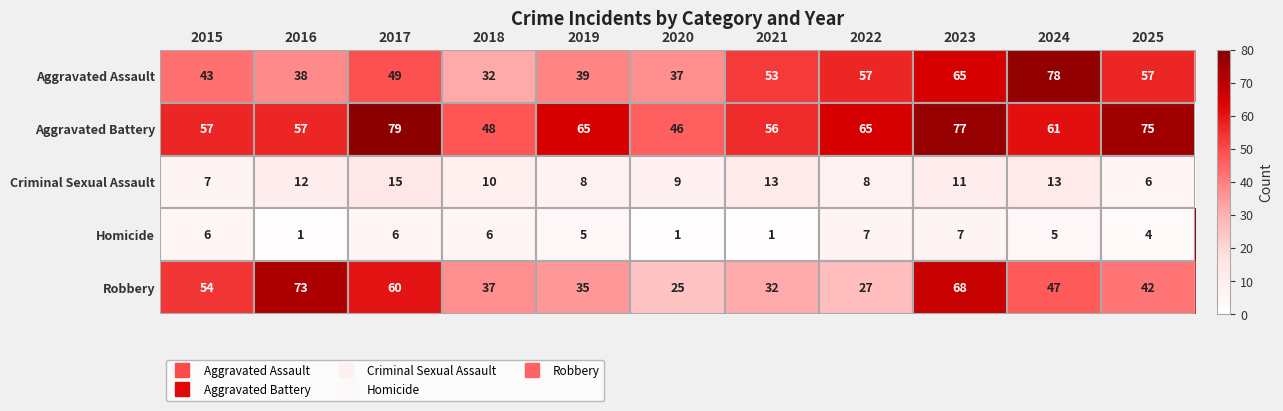

What is the sum of all Robbery values?

500